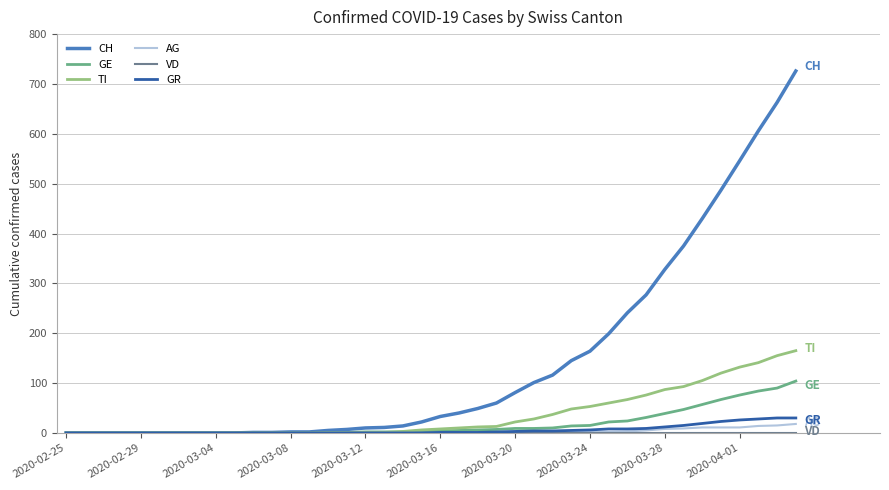

Does the chart display data point markers on the line(s)?

No